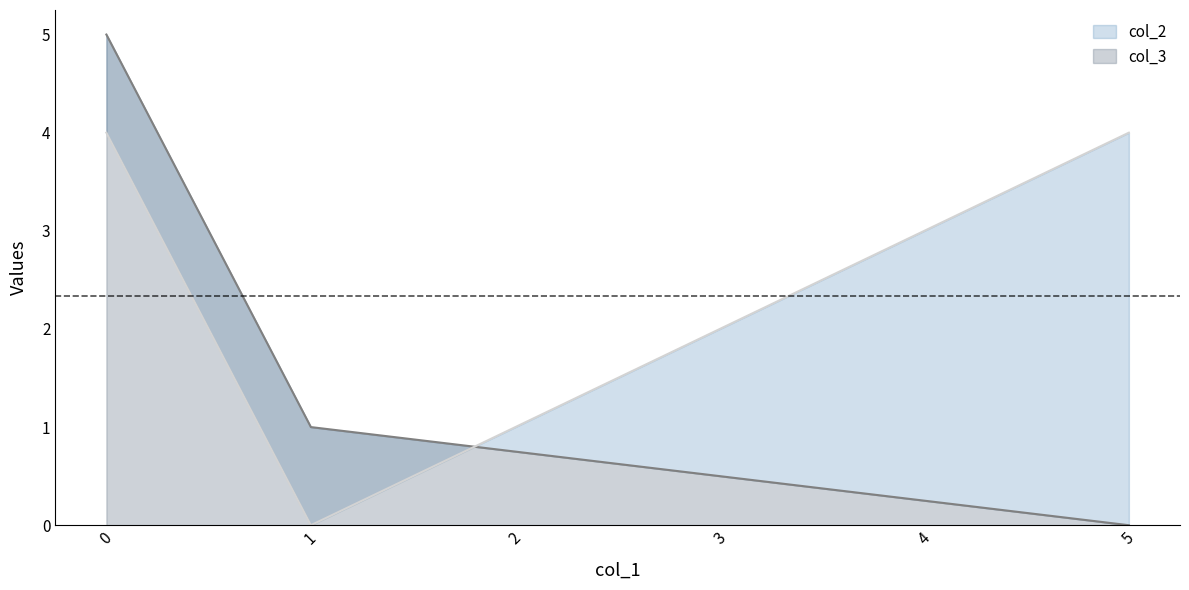

What is the value of the col_3 point at the 1st from the left?

4